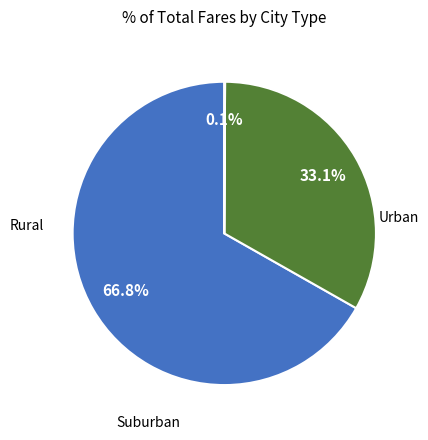

Is there a majority slice in this chart?

Yes